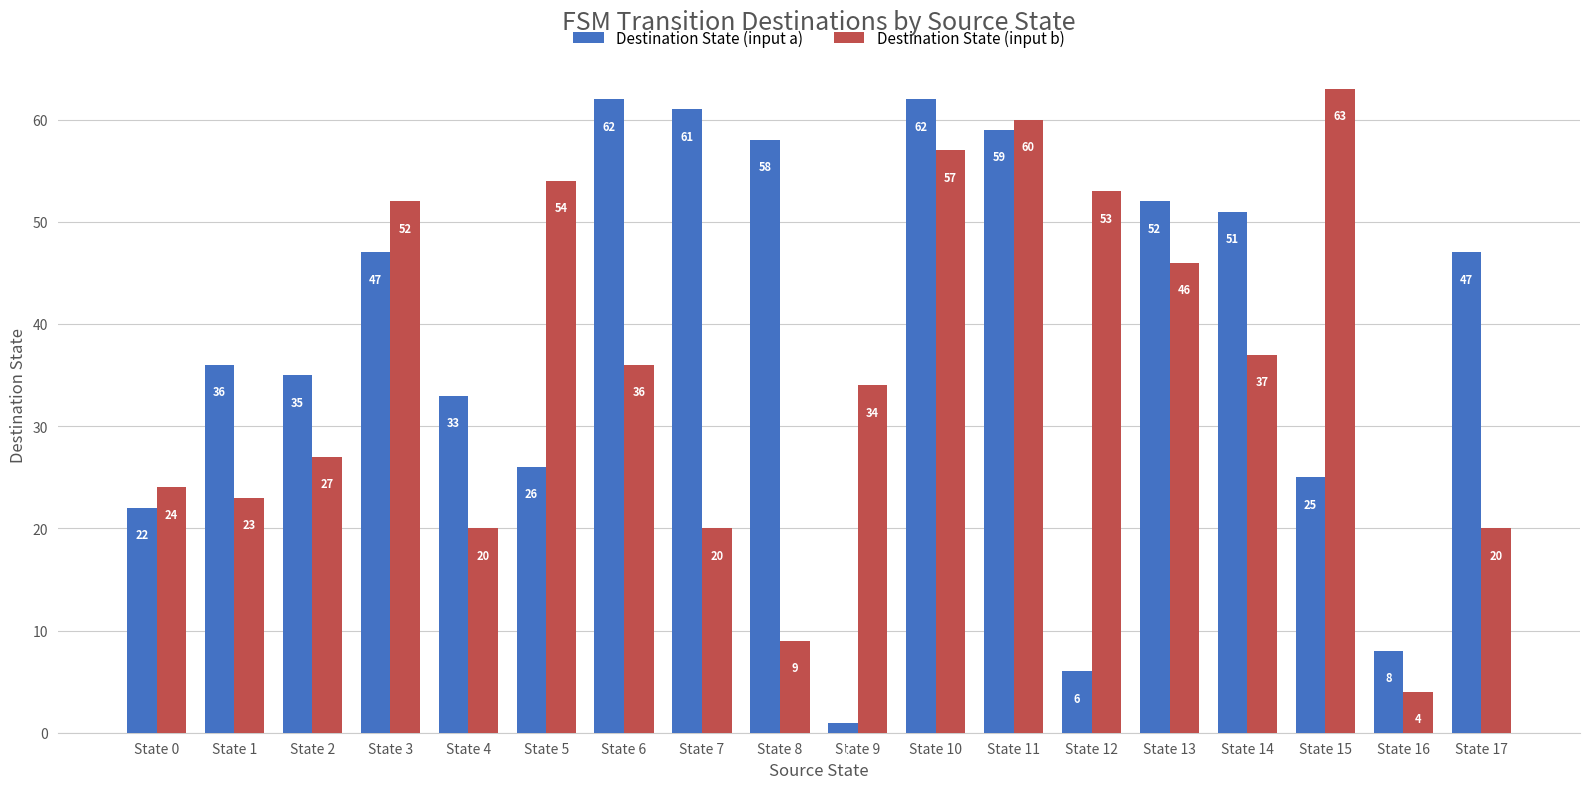

List the series in order of their overall mean, highest first.

Destination State (input a), Destination State (input b)